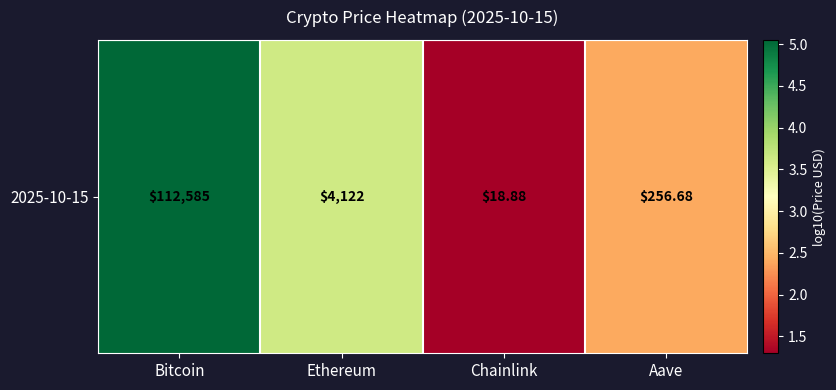

Count the number of categories in the chart.

4